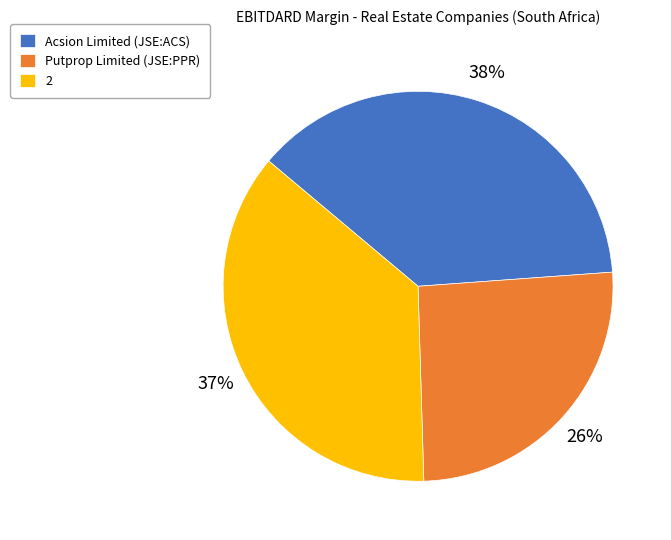

Which category has the smallest portion of the pie?

Putprop Limited (JSE:PPR)